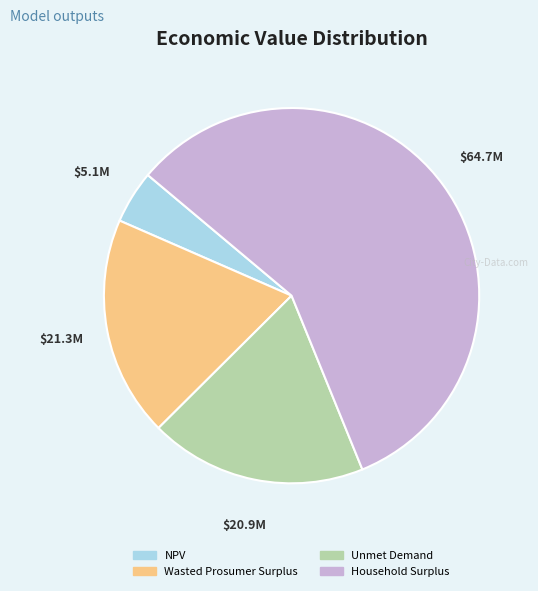

What is the ratio of the value at Household Surplus to the value at Unmet Demand?

3.1